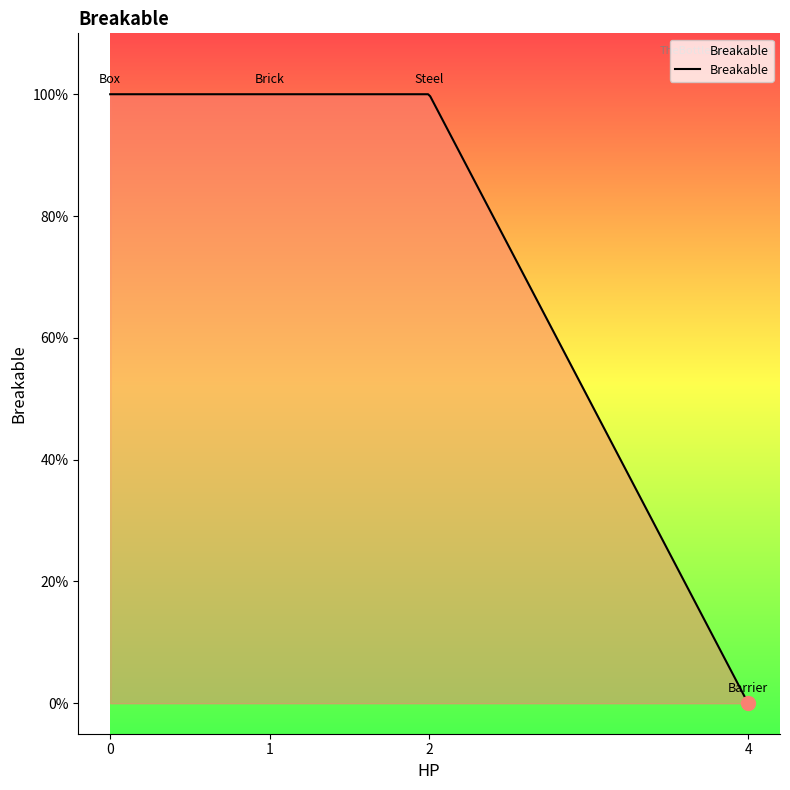

Does the chart display data point markers on the line(s)?

No